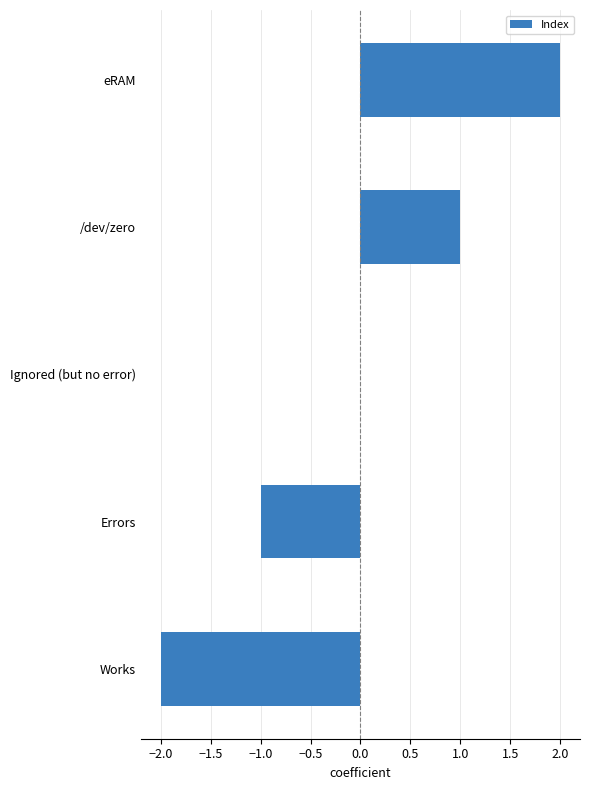

Which category has the highest value across all series?

eRAM